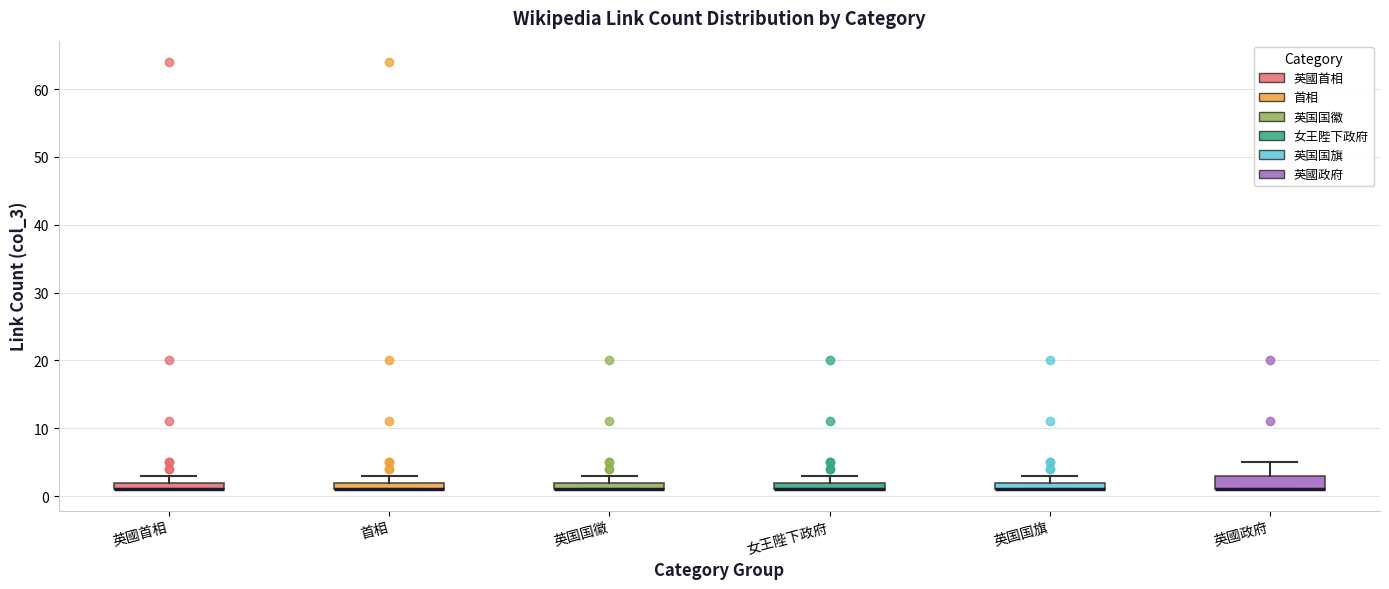

Where is the lower edge of the box for 英国国旗 on the y-axis? The values are not printed on the chart, so give them approximately, as read against the axis.

1